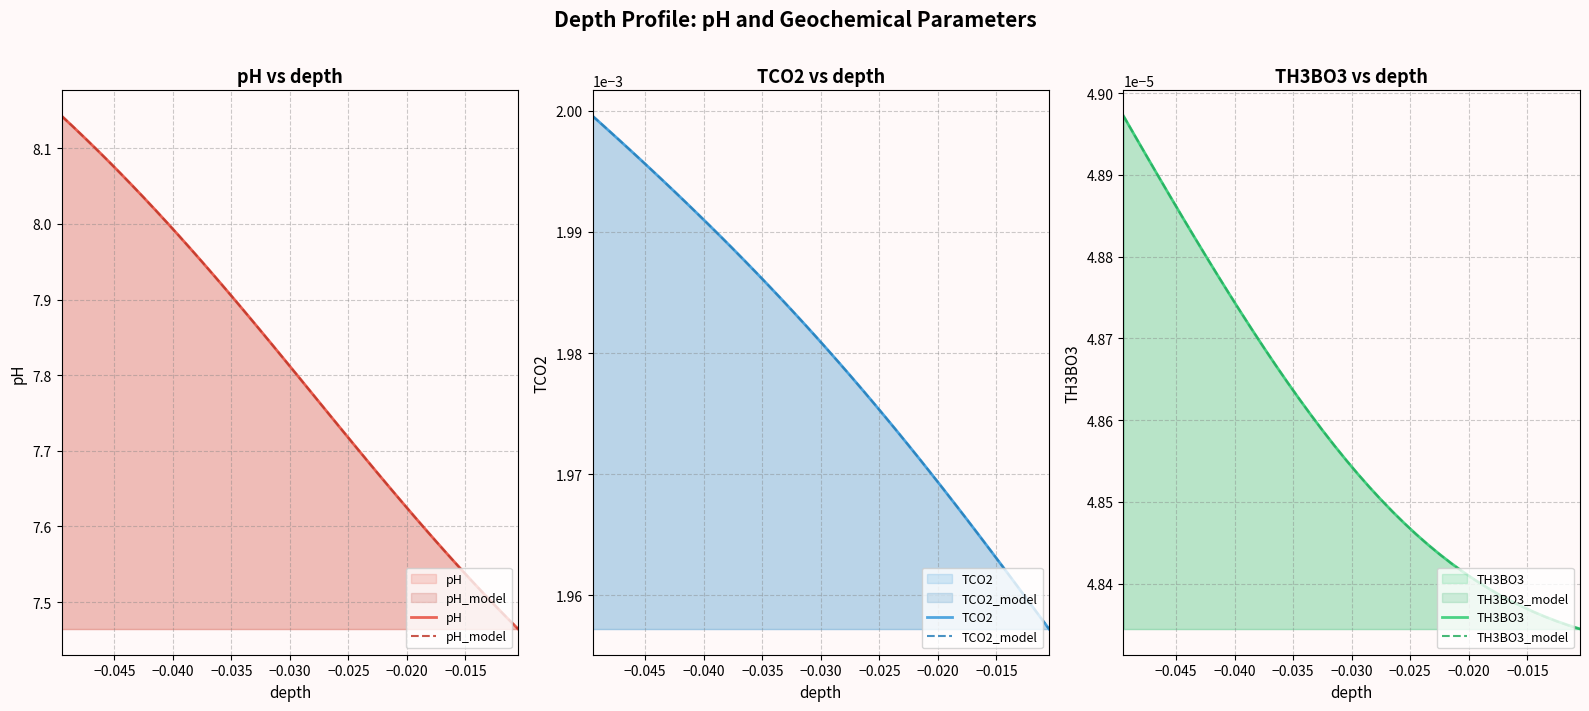

True or false: TH3BO3 and pH_model intersect in this chart.

False